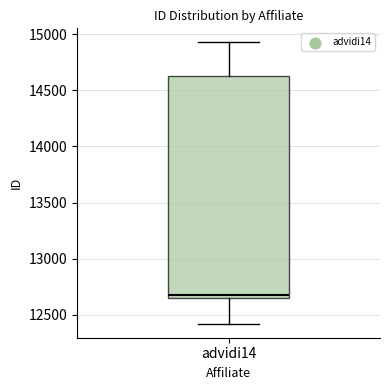

Transcribe this box plot: give where the median line is, the range the box spans, and where the two whiskers end, as read against the y-axis. The values are not printed on the chart, so give them approximately, as read against the axis.

median 12650 (just above the box's lower edge), box 12650 to 14650, whiskers 12400 to 14950